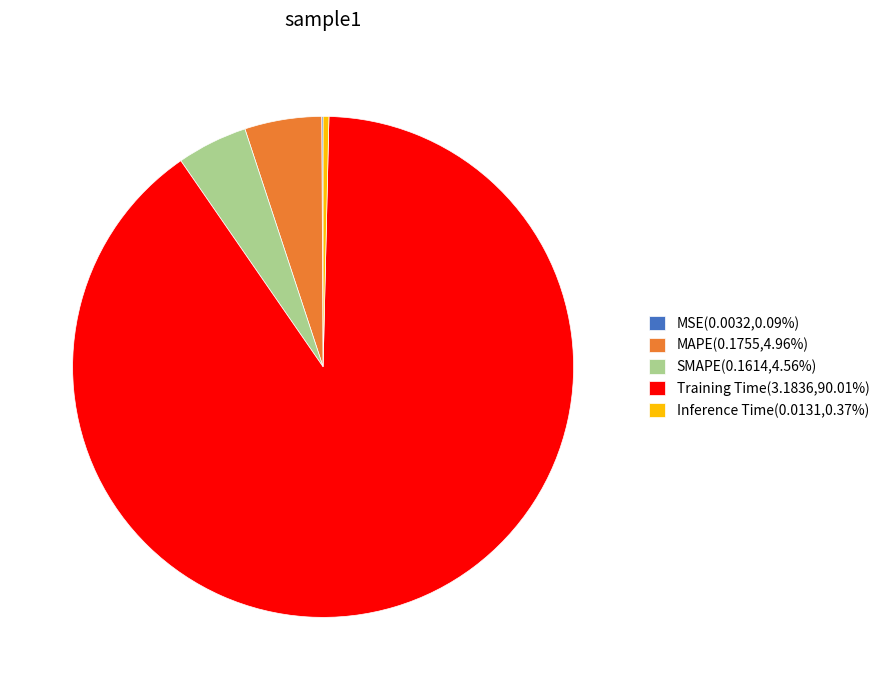

Is there any slice that represents more than half of the pie?

Yes